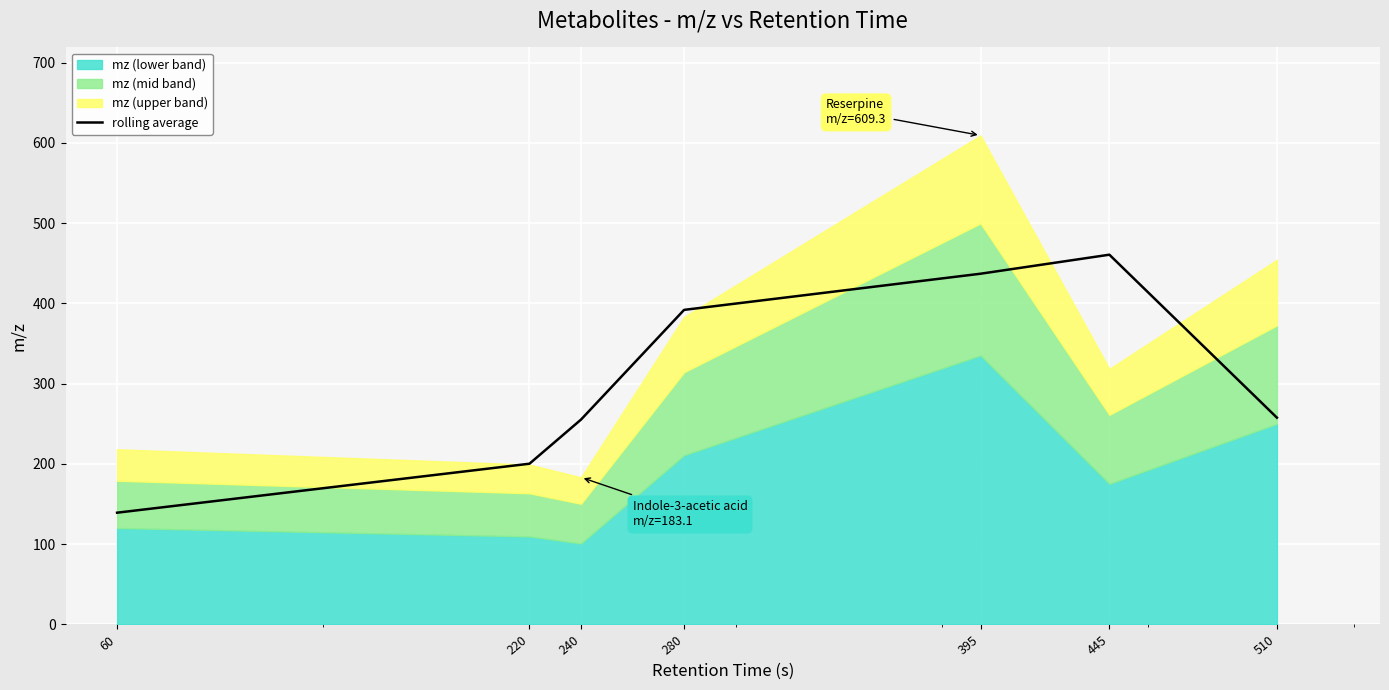

Reading right to left, what are all the values shown in this chart?

257.5	460.6	436.9	391.8	255.1	200.1	139.1